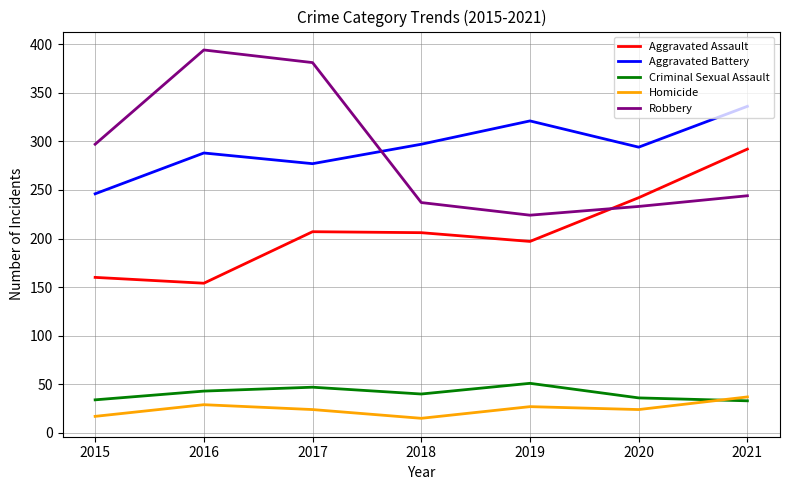

What is the difference between the maximum and second lowest values in the Homicide series?

20